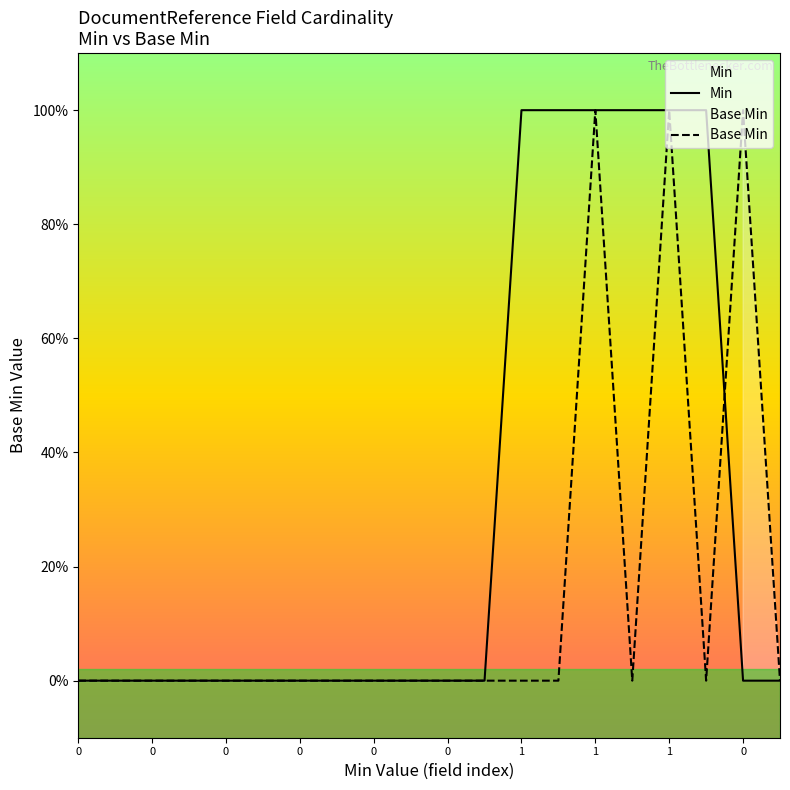

Rank the series by their maximum value, from lowest to highest.

Min, Base Min